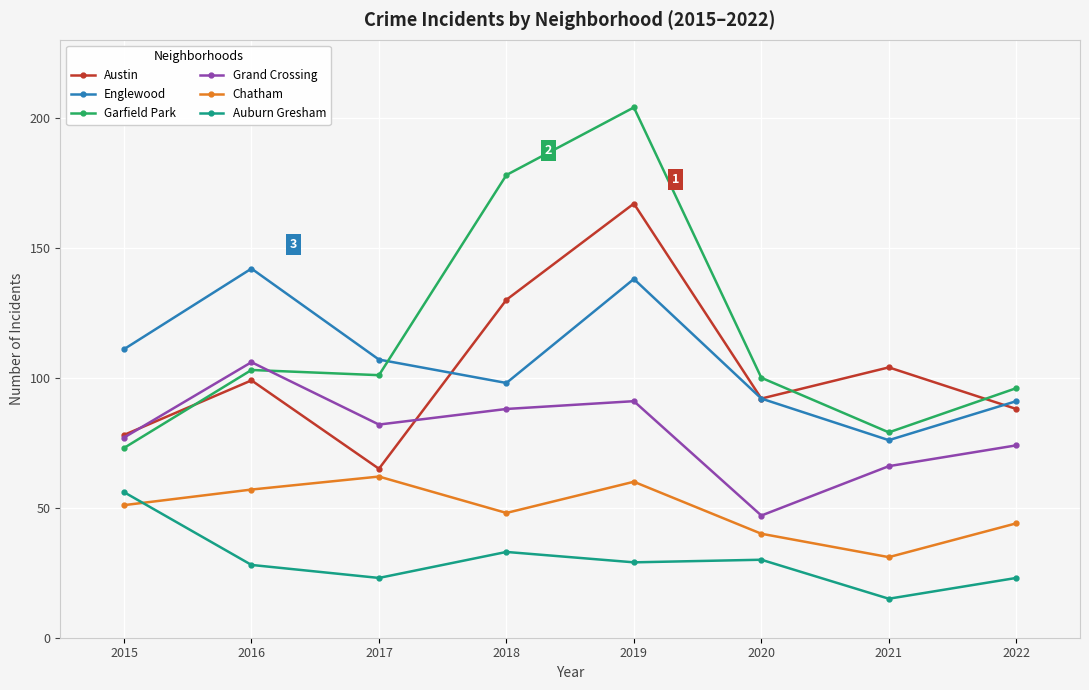

What is the sum of the Grand Crossing values at 2019 and 2018?

179